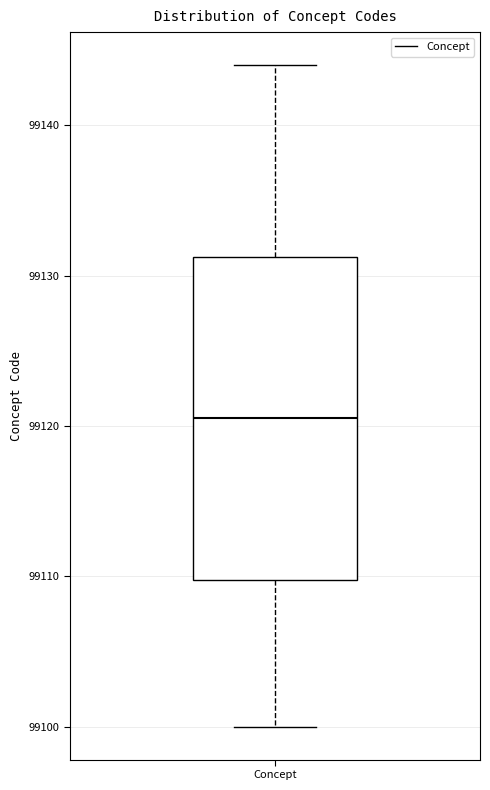

Read this box plot against the y-axis: the position of the median line, the range covered by the box, and the ends of both whiskers. The values are not printed on the chart, so give them approximately, as read against the axis.

median 99121, box 99110 to 99131, whiskers 99100 to 99144